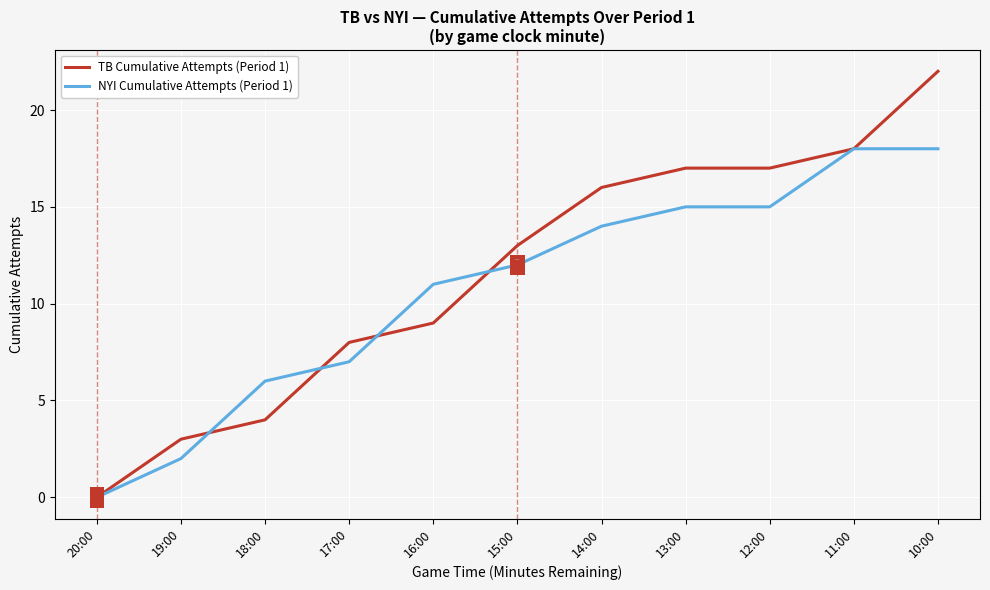

Which series changed the most between 16:00 and 11:00?

TB Cumulative Attempts (Period 1)